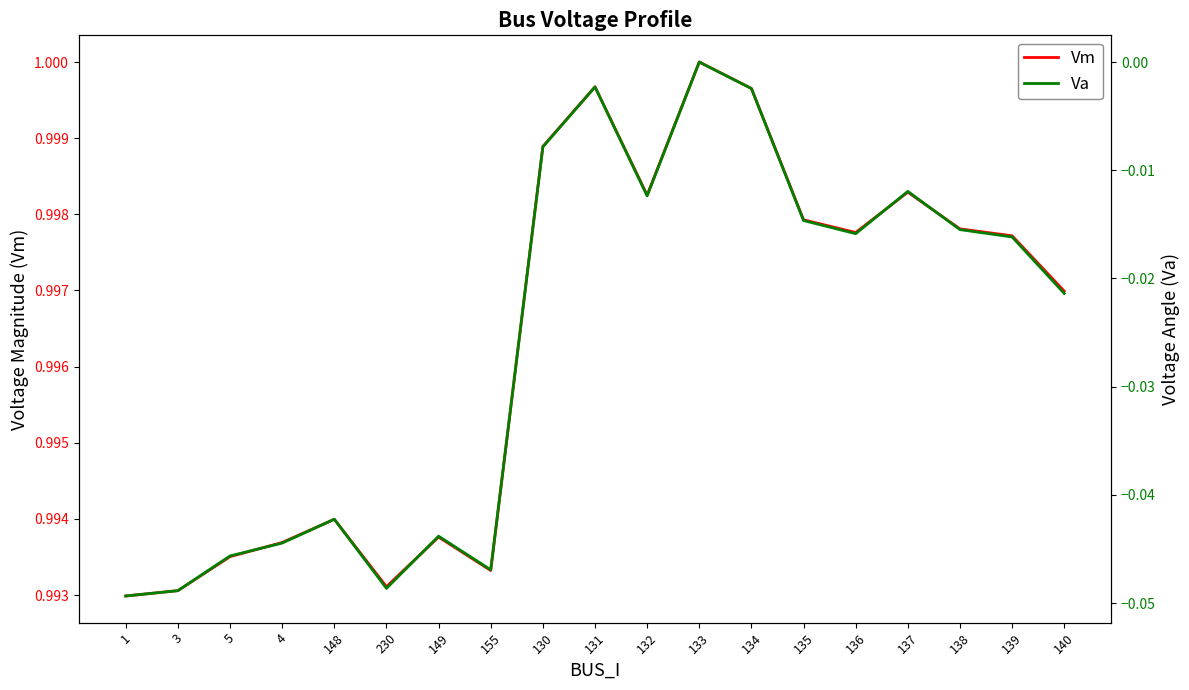

What is the label of the 3rd point from the right?

138